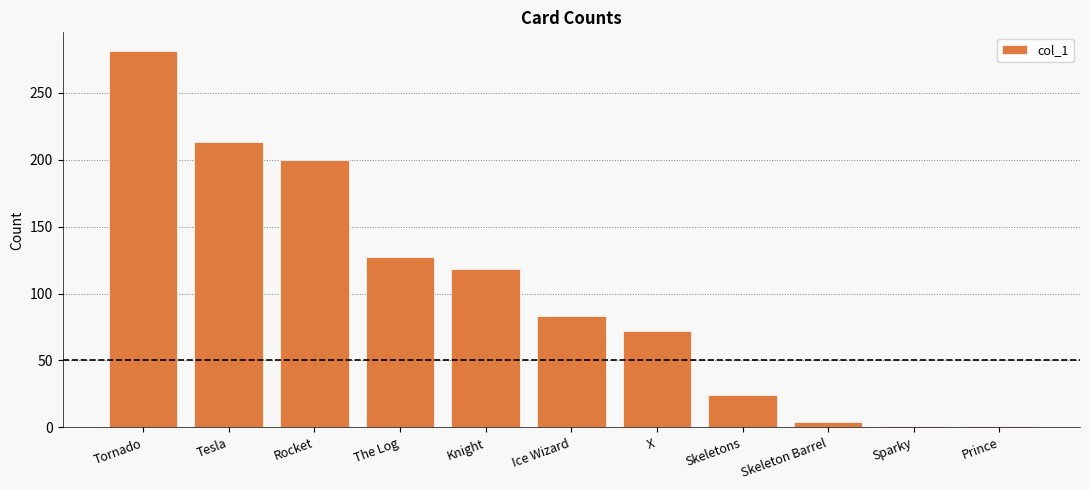

What is the sum of the values at Skeletons and Tesla?

237